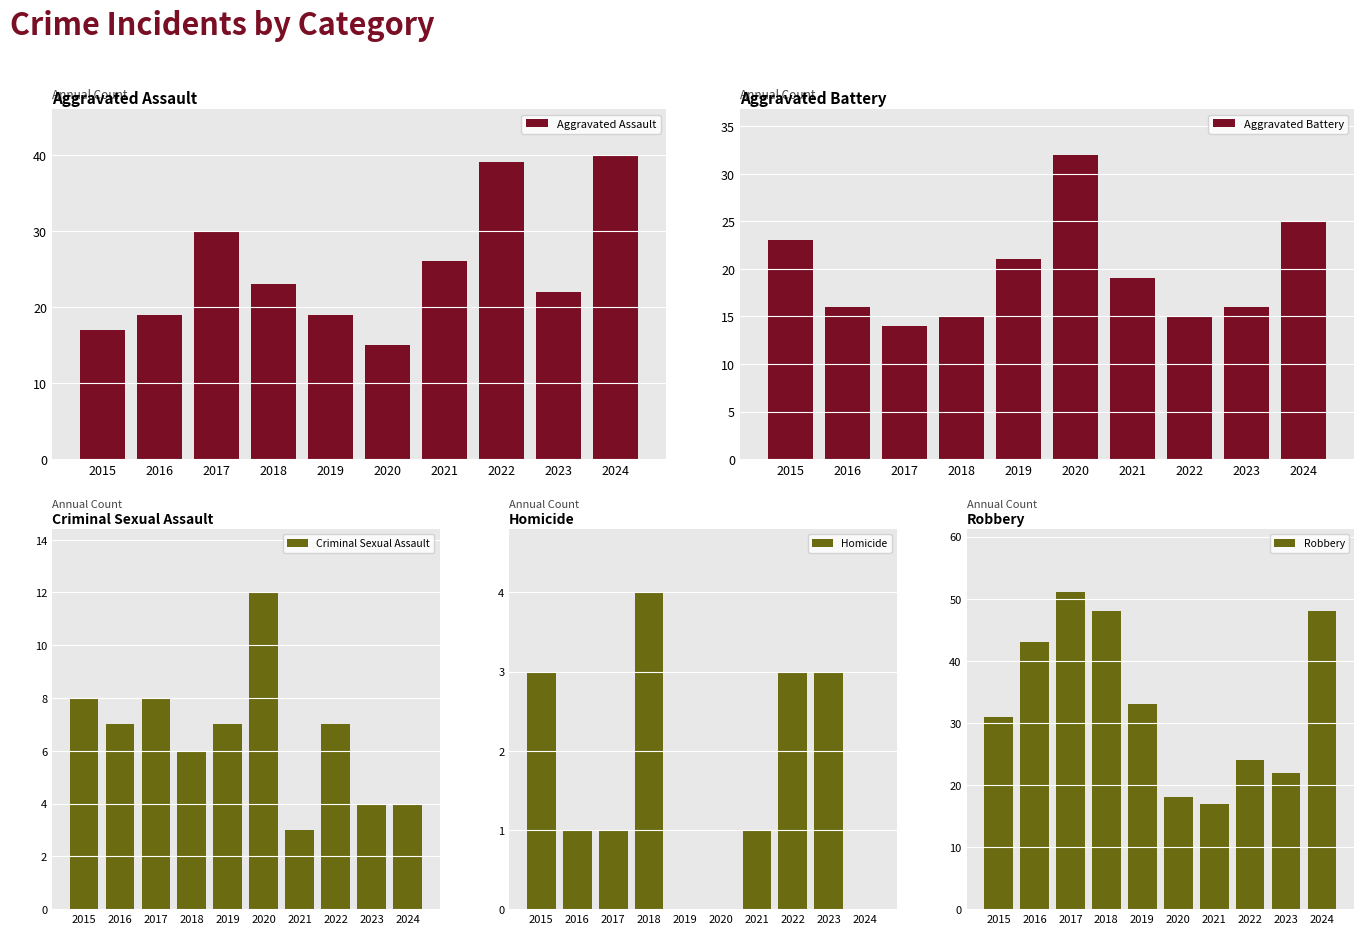

What is the lowest value of the Criminal Sexual Assault series?

3